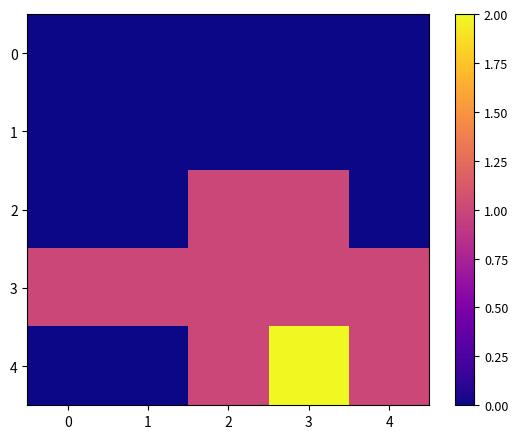

Which series has the widest spread of values?

4